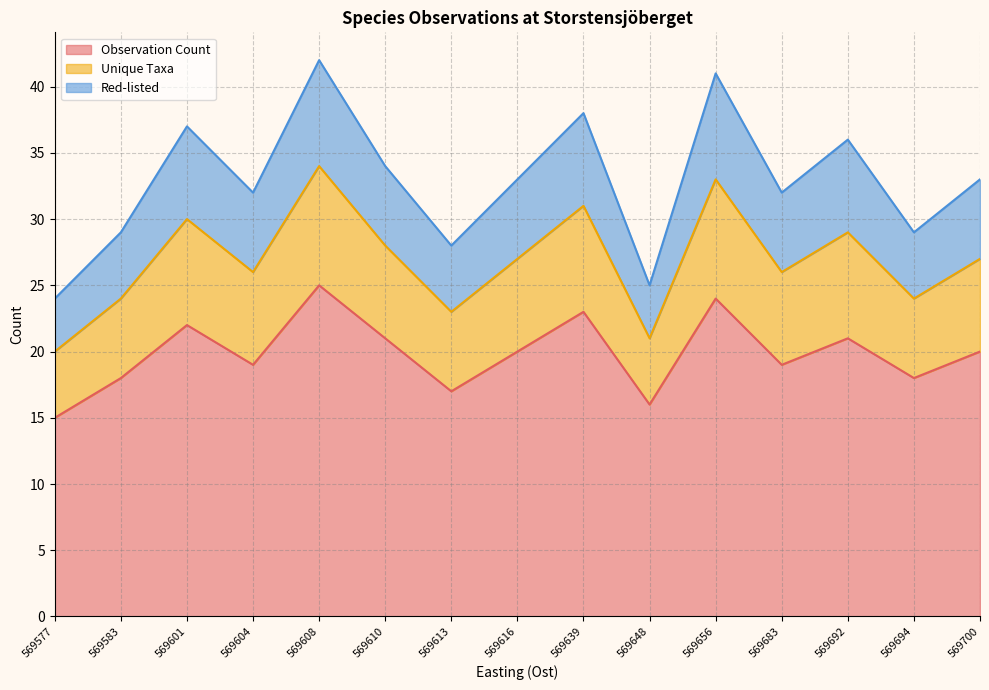

How many interior local peaks does the Red-listed series have?

5